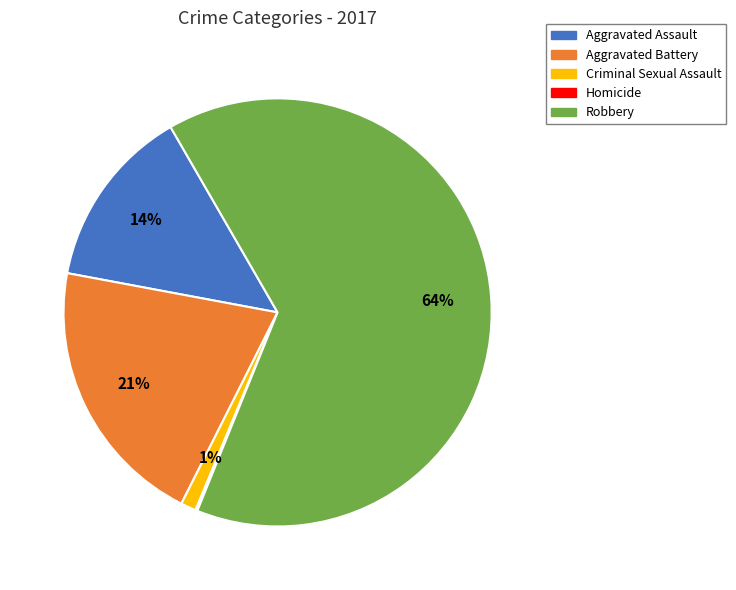

True or false: Robbery accounts for 55% of the total.

False